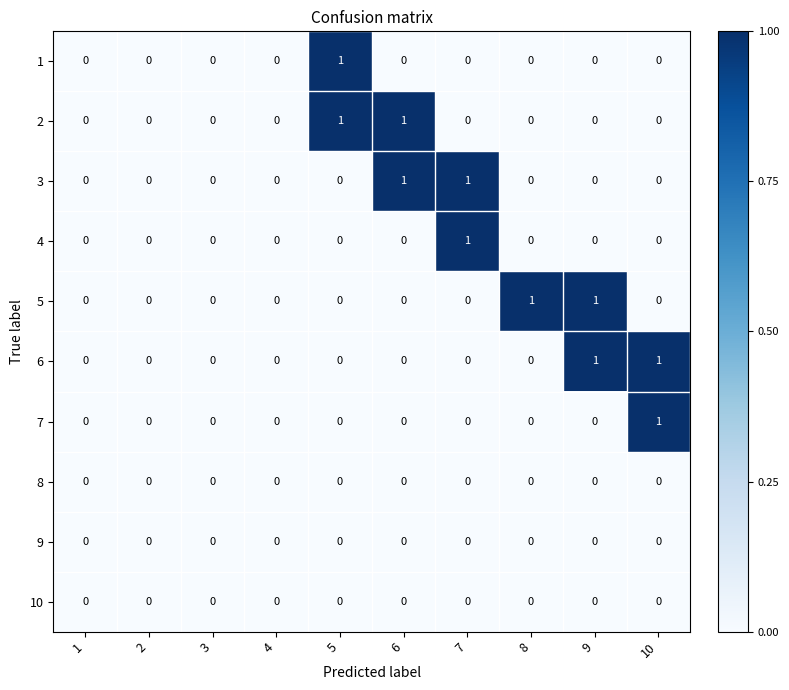

Is it true that 1 equals 0 at 6?

True